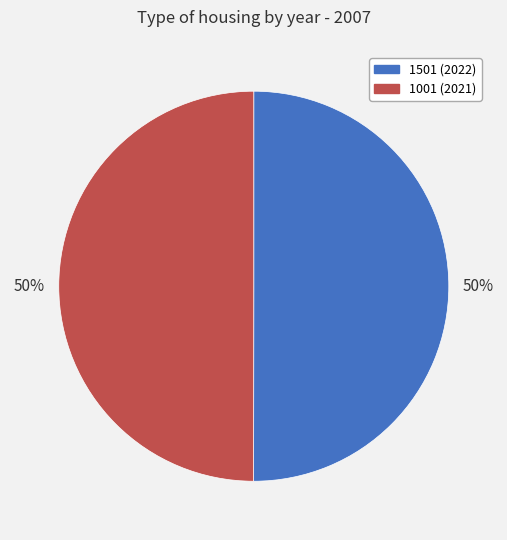

The 1501 (2022) slice represents 50% of the pie. True or false?

True